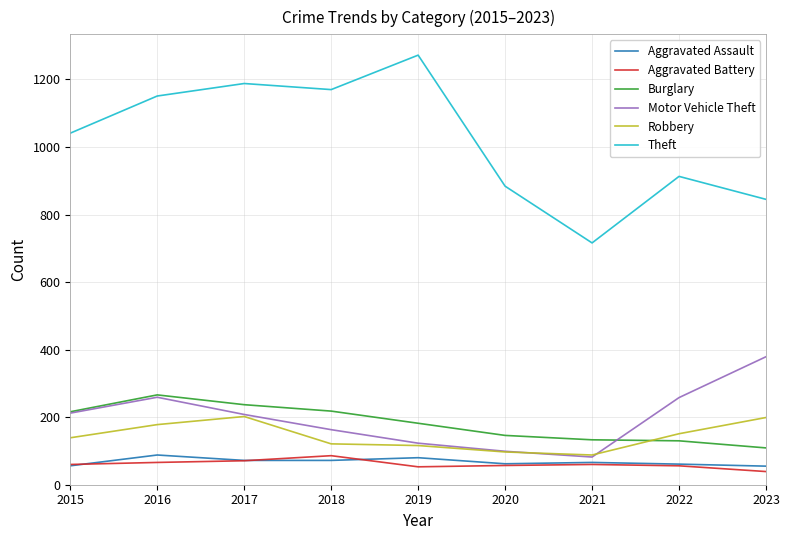

Which series has the widest spread of values?

Theft